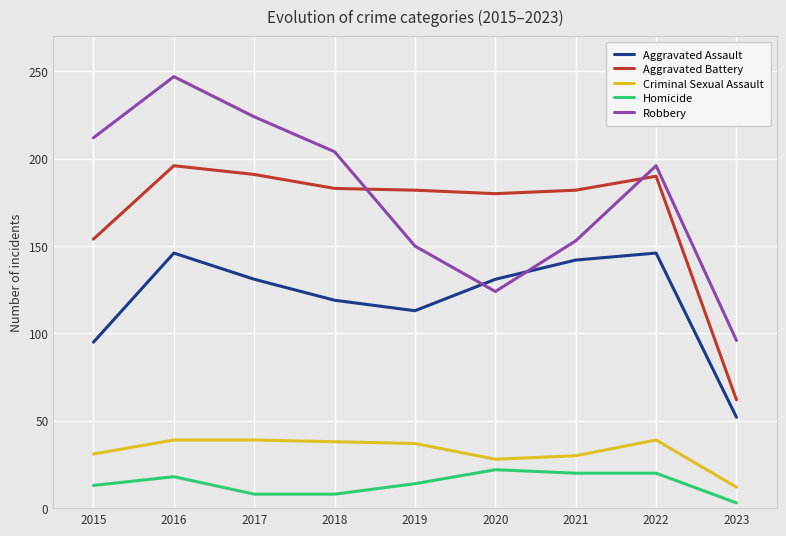

What is the difference between the Aggravated Battery values at 2015 and 2018?

29